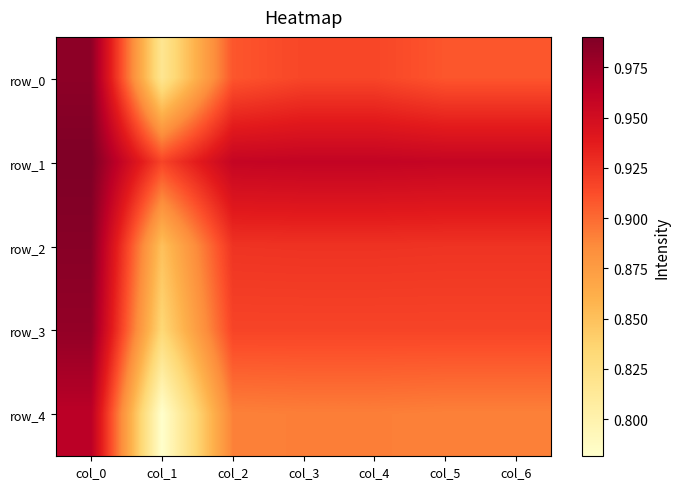

Reading left to right, list all the values displayed in this chart.

row_0: 1.0	0.8	0.9	0.9	0.9	0.9	0.9
row_1: 1.0	0.9	1.0	1.0	1.0	1.0	1.0
row_2: 1.0	0.8	0.9	0.9	0.9	0.9	0.9
row_3: 1.0	0.8	0.9	0.9	0.9	0.9	0.9
row_4: 1.0	0.8	0.9	0.9	0.9	0.9	0.9